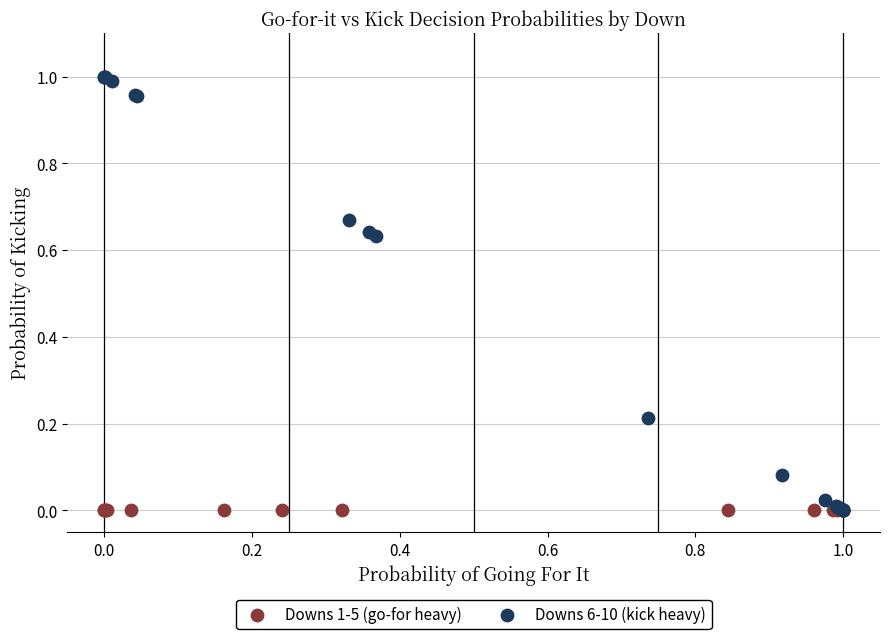

Which series reaches the maximum Y coordinate?

Downs 6-10 (kick heavy)